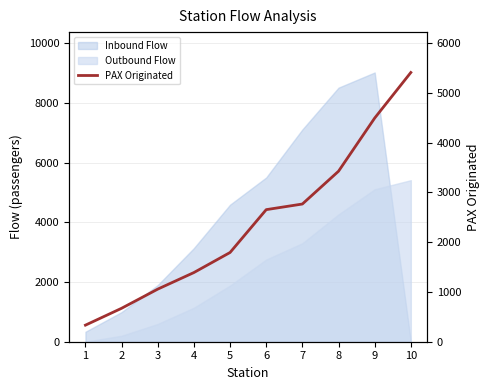

Approximately how many times larger is the value at 6 compared to 4?

1.9